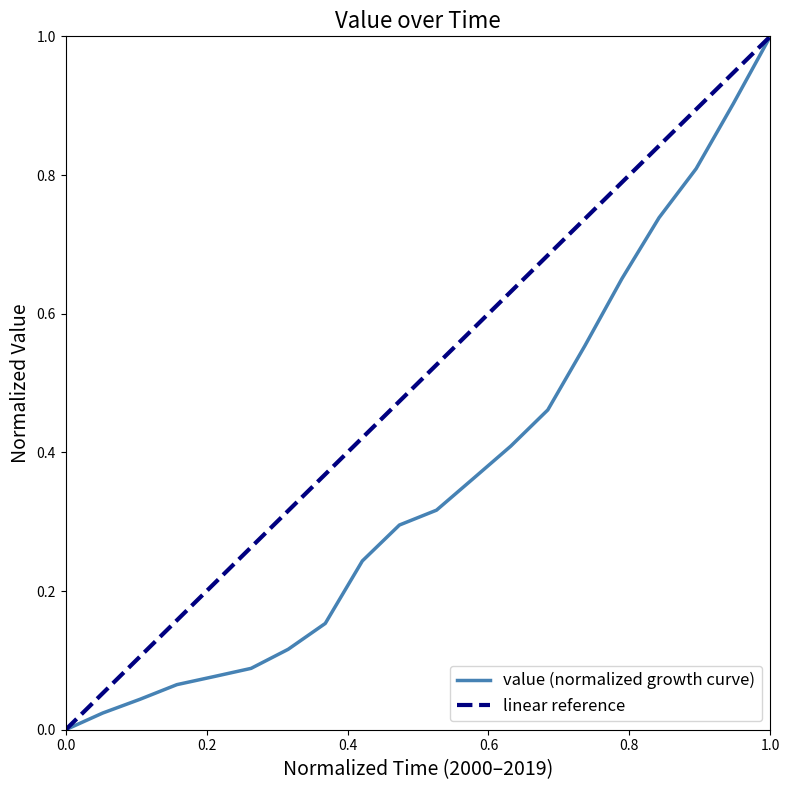

Between 01-01-2017 and 01-01-2005, which is larger?

01-01-2017